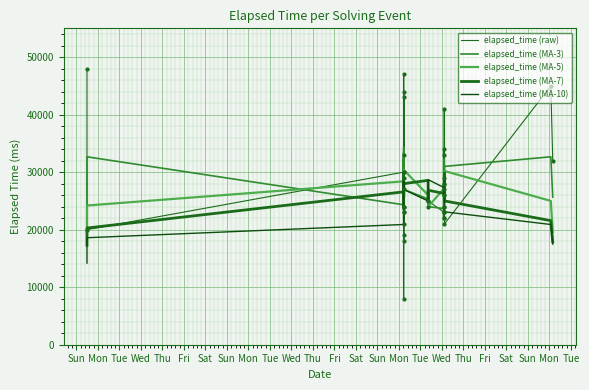

Where do elapsed_time (MA-7) and elapsed_time (MA-5) first cross each other?

Tue and Wed